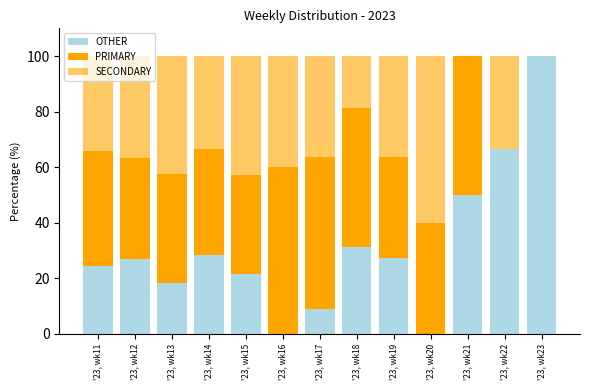

Count the number of data series in this chart.

3